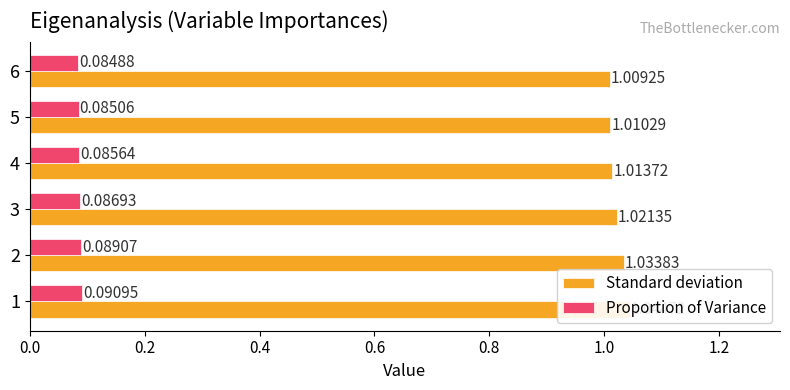

Is it true that Proportion of Variance equals 0.1 at 2?

True